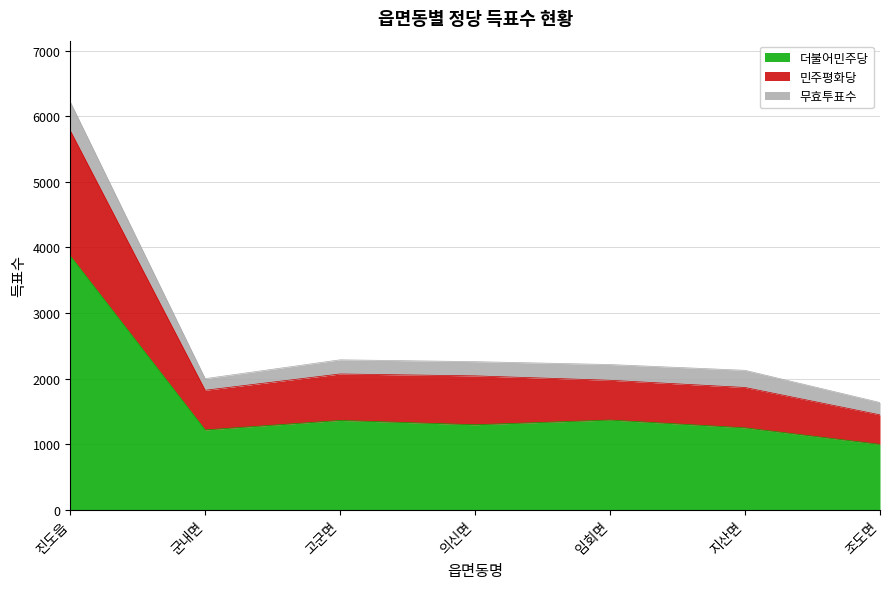

How many lines are shown in the chart?

3